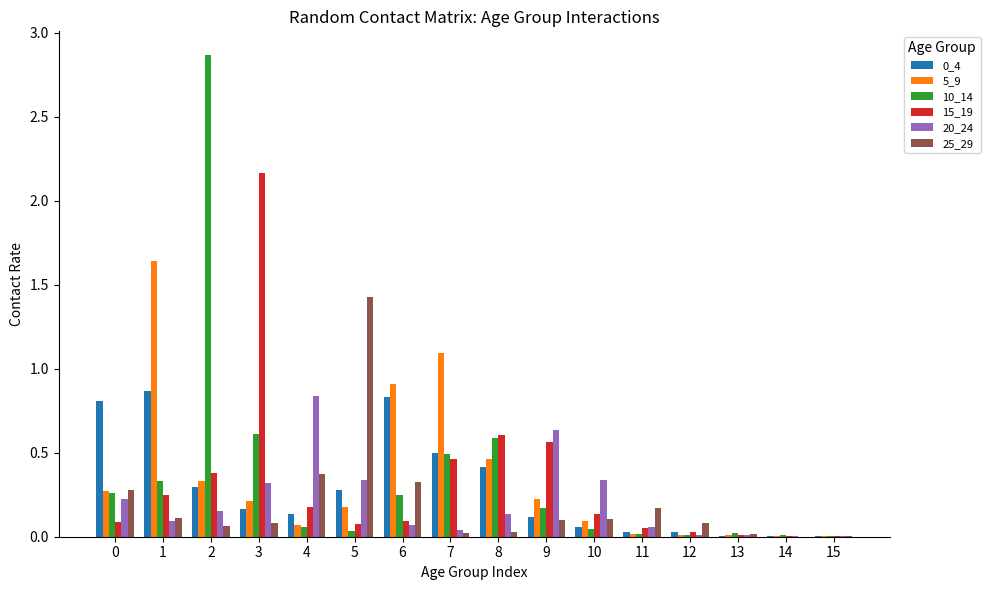

At which category is the sum across all series the highest?

2